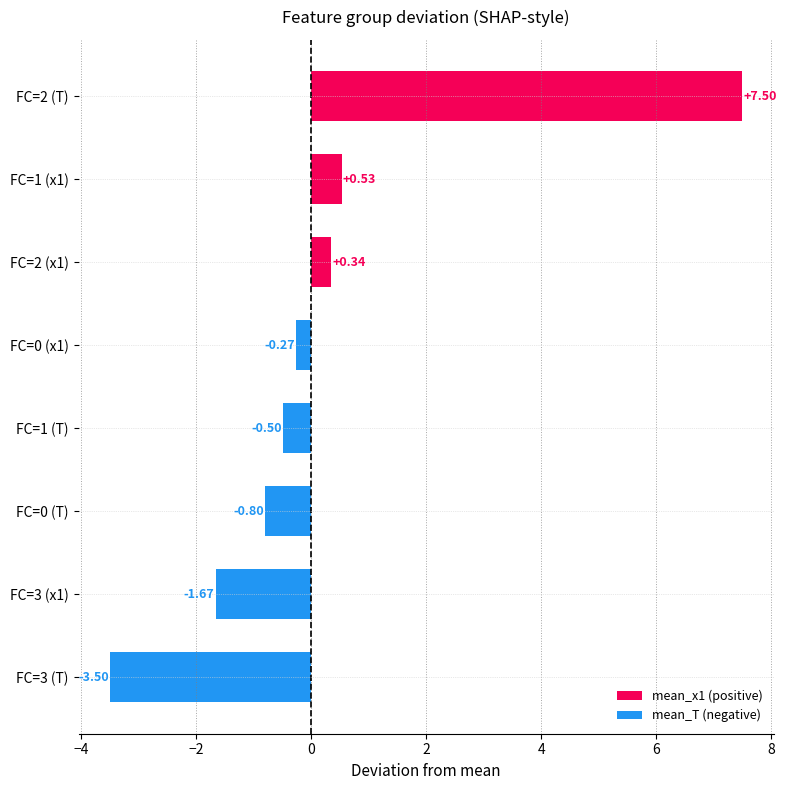

What is the difference between the values at FC=0 (T) and FC=3 (T)?

2.7